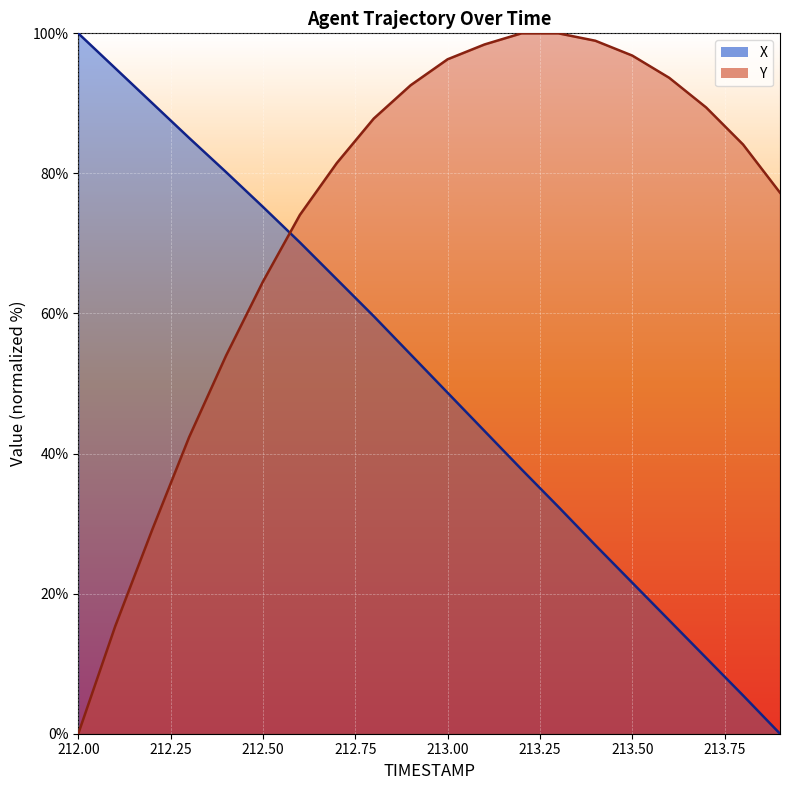

True or false: Y has a value of 15.3 at 212.1.

True